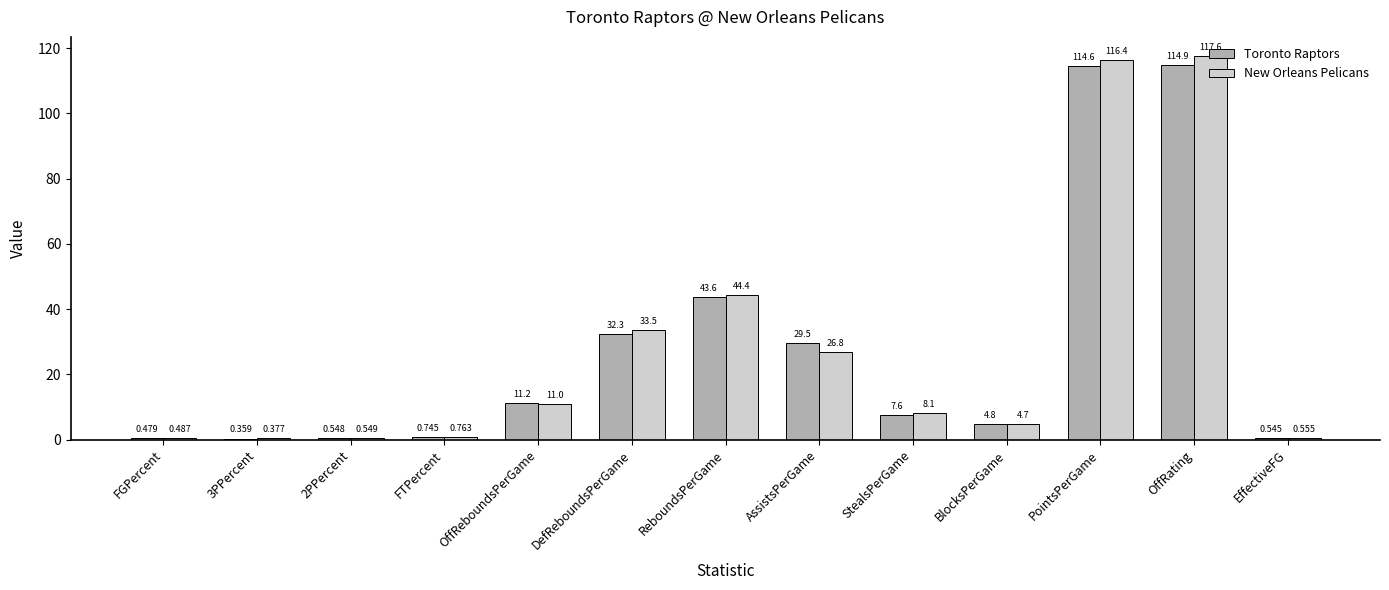

Which series has the largest total across all categories?

New Orleans Pelicans